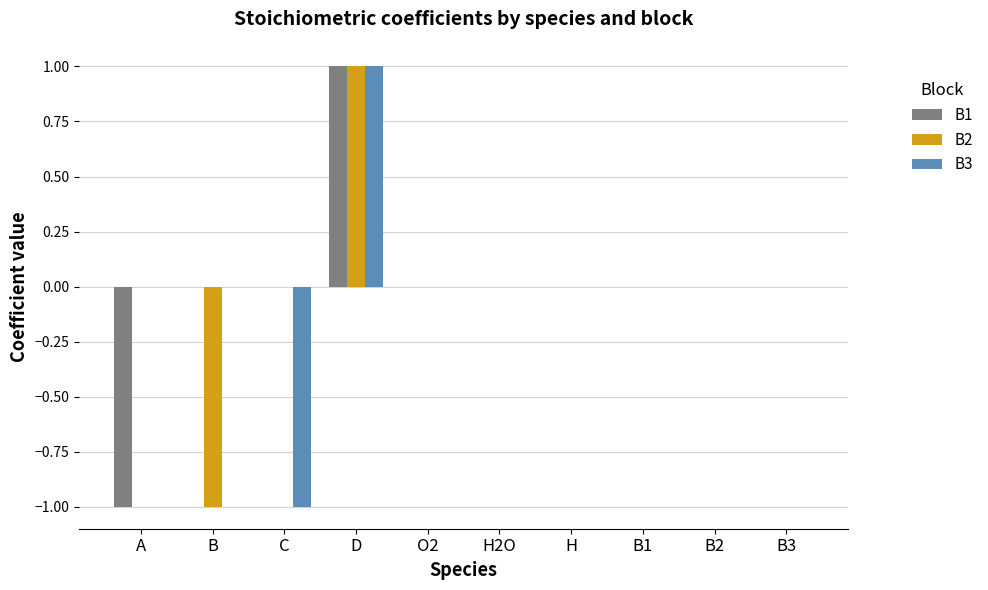

Reading left to right, transcribe all the data shown in this chart.

B1: A=-1	B=0	C=0	D=1	O2=0	H2O=0	H=0	B1=0	B2=0	B3=0
B2: A=0	B=-1	C=0	D=1	O2=0	H2O=0	H=0	B1=0	B2=0	B3=0
B3: A=0	B=0	C=-1	D=1	O2=0	H2O=0	H=0	B1=0	B2=0	B3=0